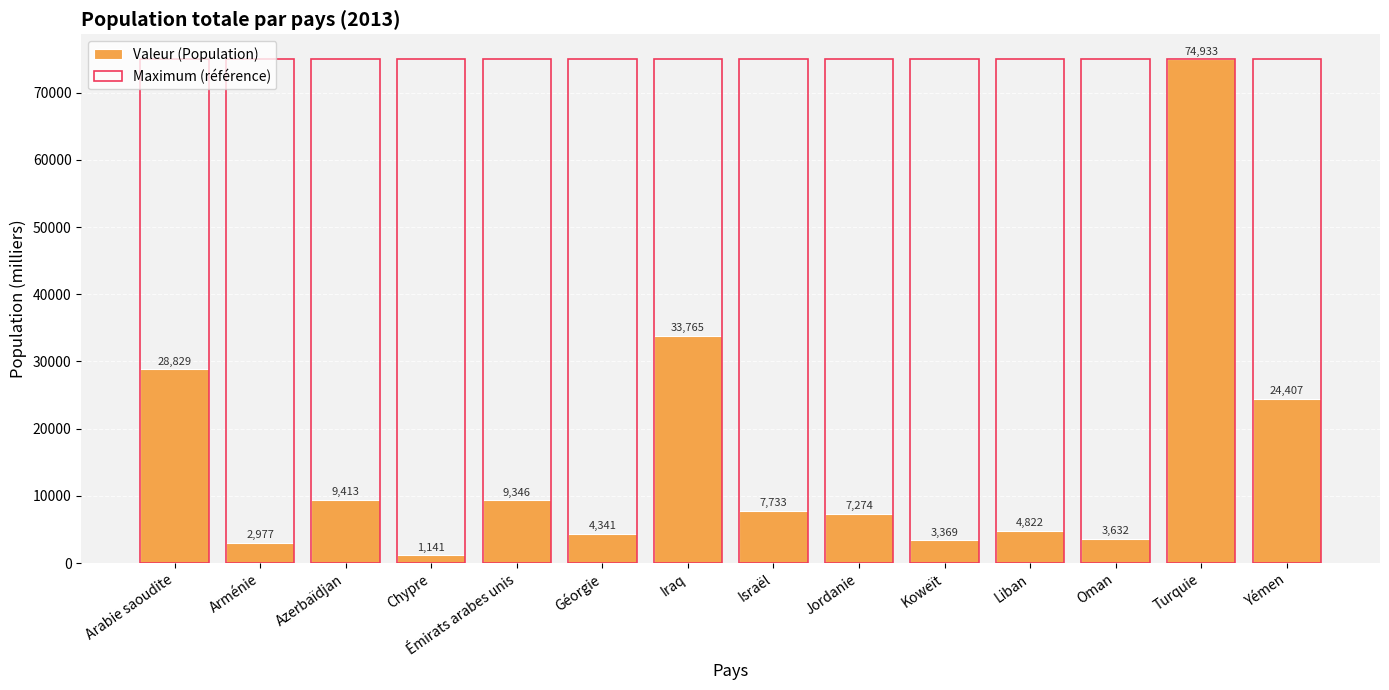

What is the lowest value of the Valeur (Population) series?

1141